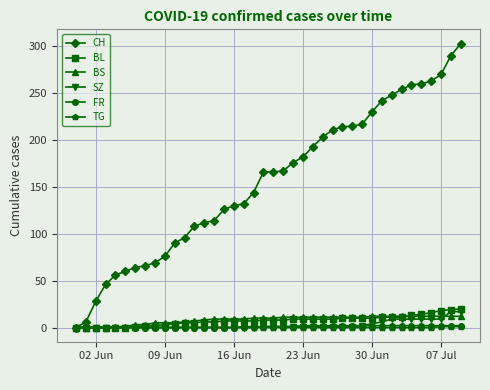

At how many categories does at least one series exceed 136?

22